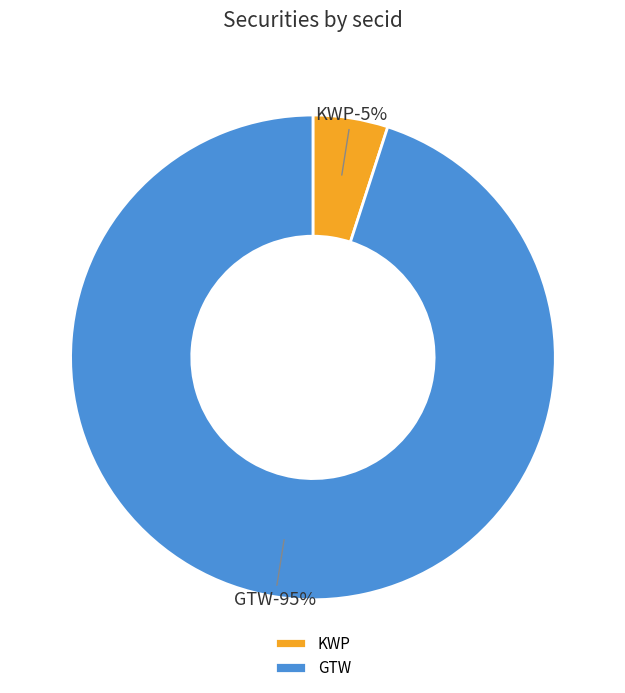

How many slices are in this pie chart?

2